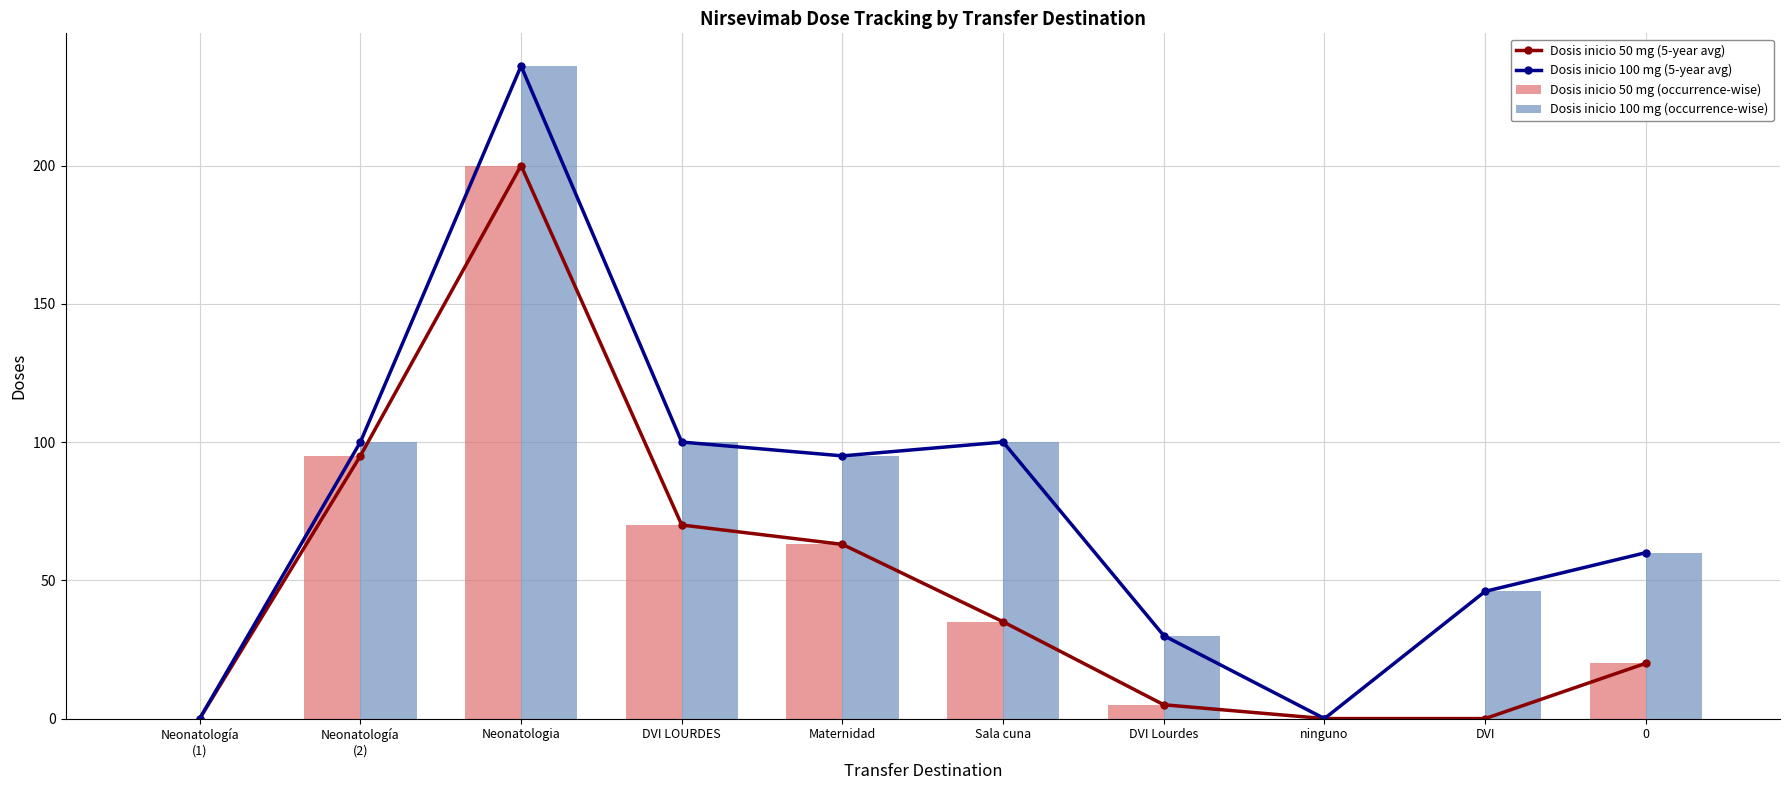

What is the difference between the second highest and second lowest values in the Dosis inicio 50 mg (occurrence-wise) series?

95